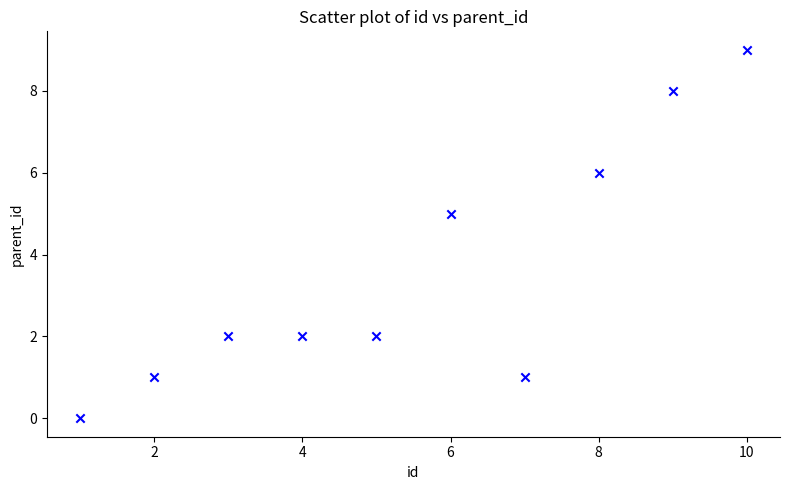

What Y value in the scatter plot is closest to 4?

5